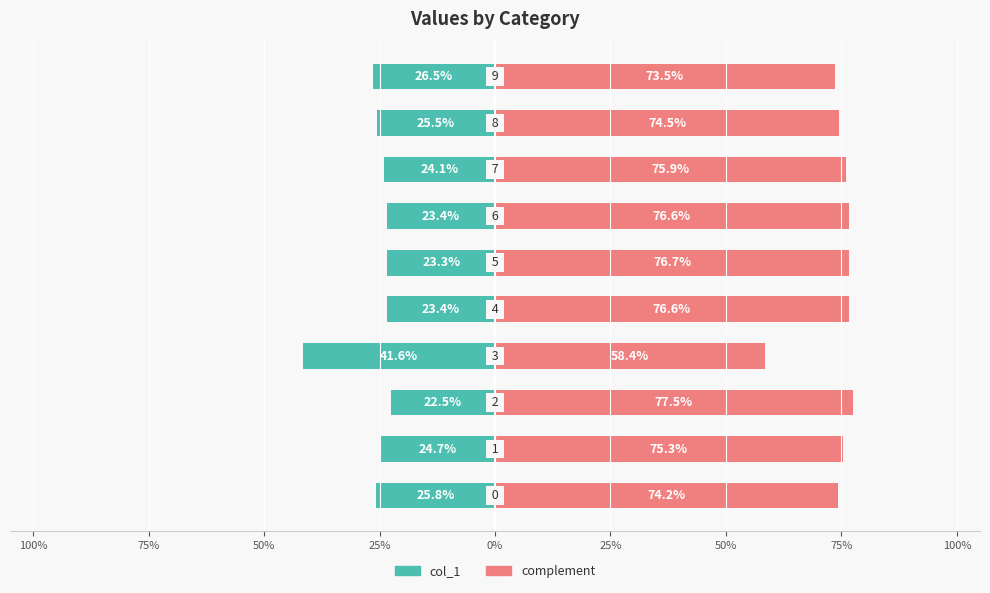

What is the average value of the complement series?

73.9